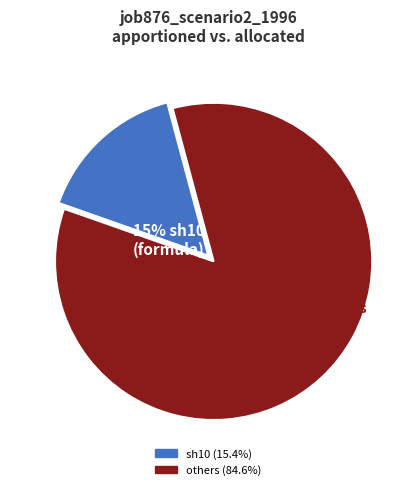

Does any single category account for the majority?

Yes